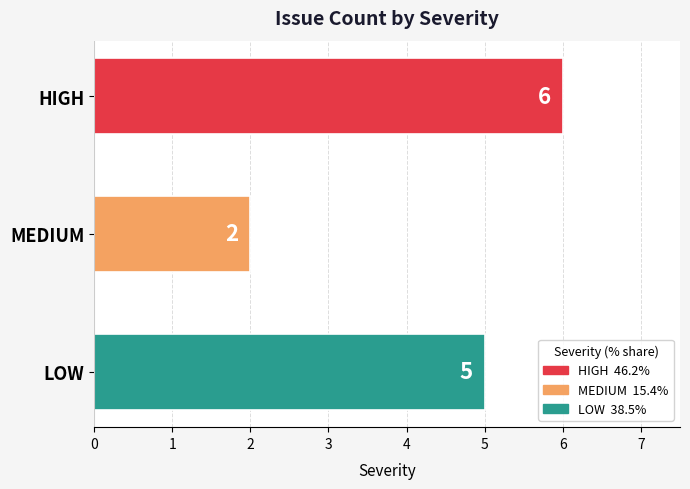

How many distinct data groups are displayed?

1